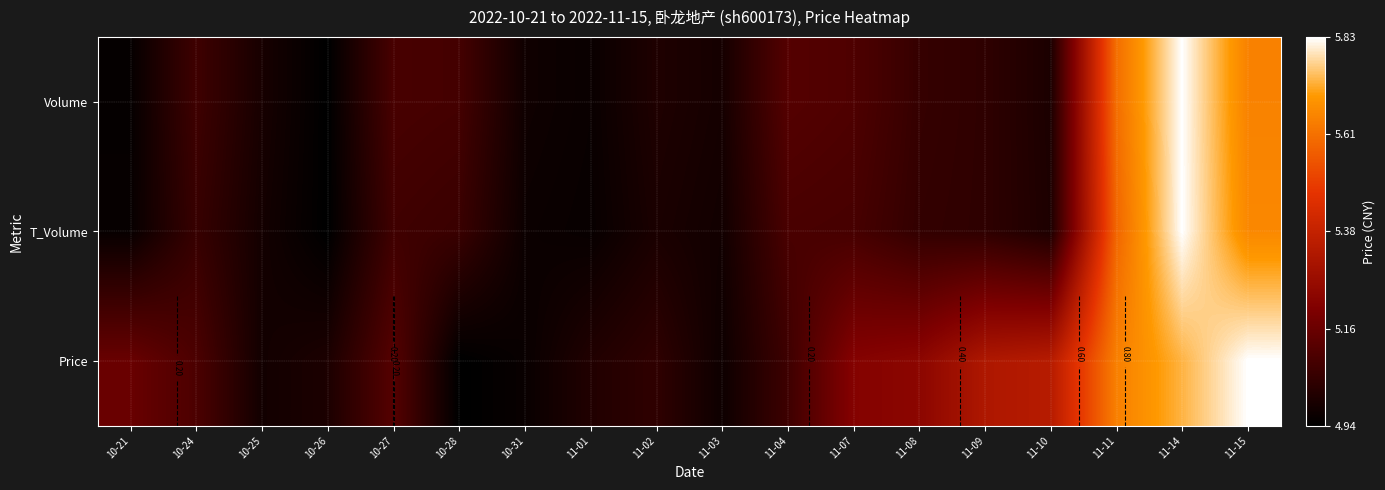

What is the difference between the highest and lowest values at 11-01?

0.1